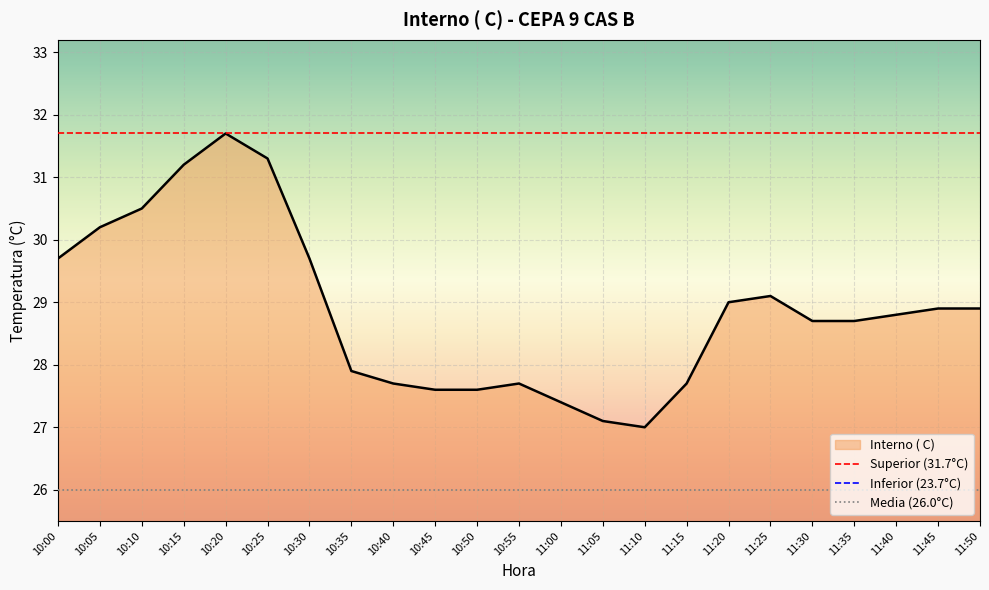

The Interno ( C) series shows 27.9 at 10:35. True or false?

True